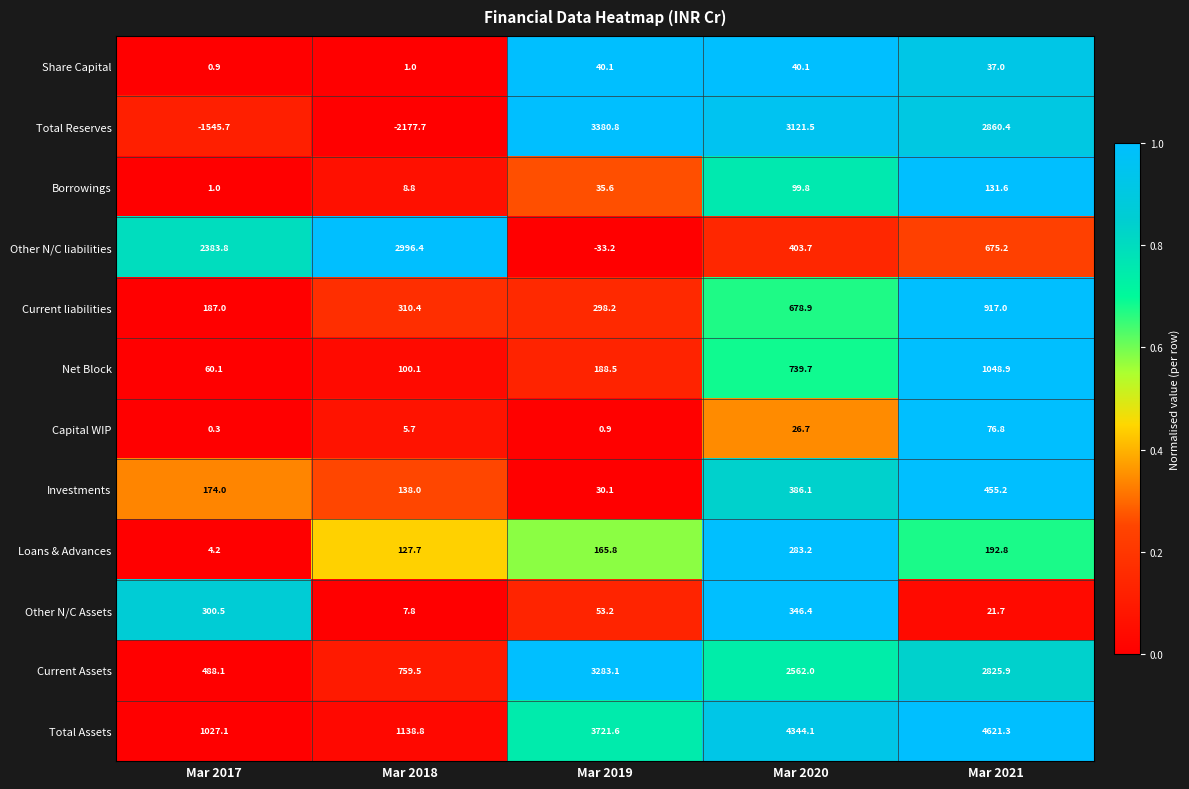

Rank the series by their maximum value, from highest to lowest.

Total Assets, Total Reserves, Current Assets, Other N/C liabilities, Net Block, Current liabilities, Investments, Other N/C Assets, Loans & Advances, Borrowings, Capital WIP, Share Capital